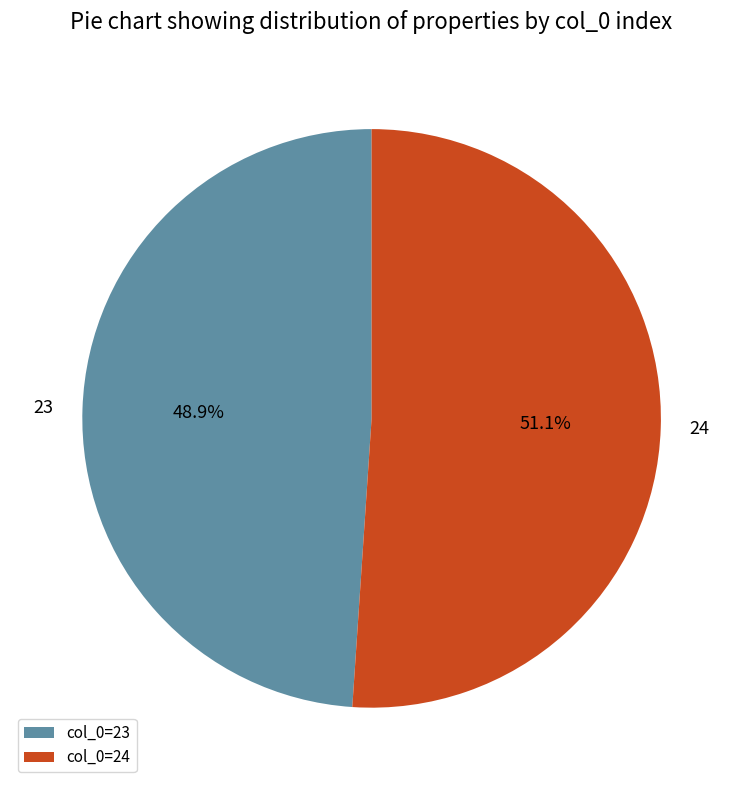

How much of the chart is everything except 24?

48.9%